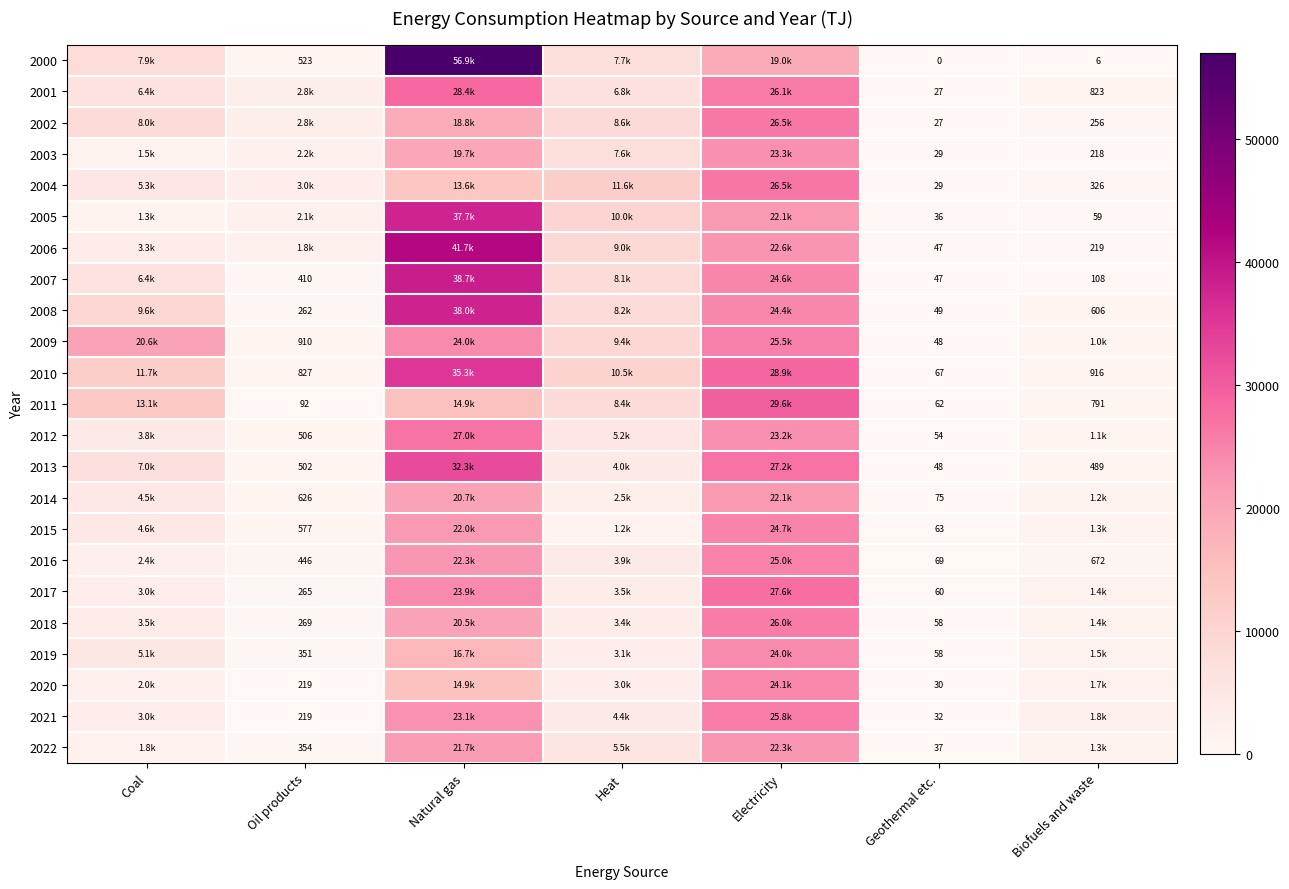

How many categories are shown in the chart?

7